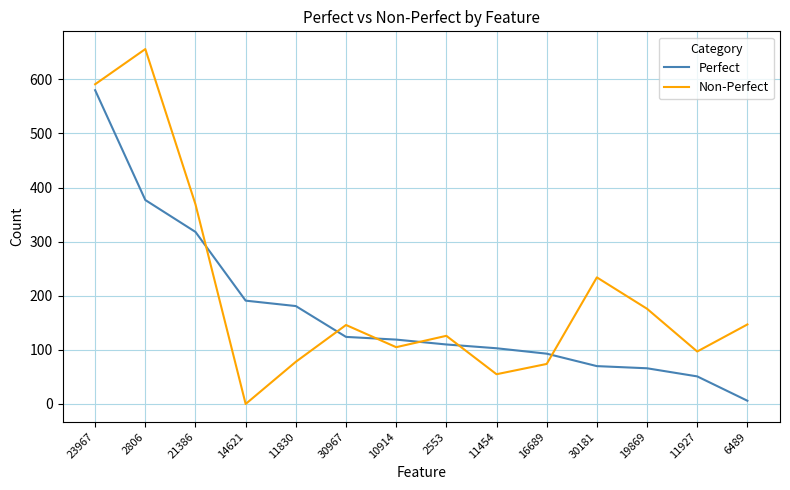

What is the maximum value shown in the chart?

656